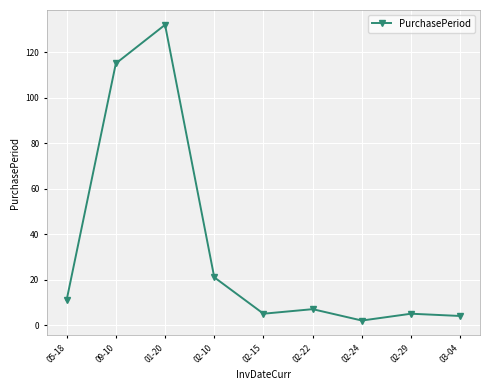

Is this an area chart (filled region under the line)?

No